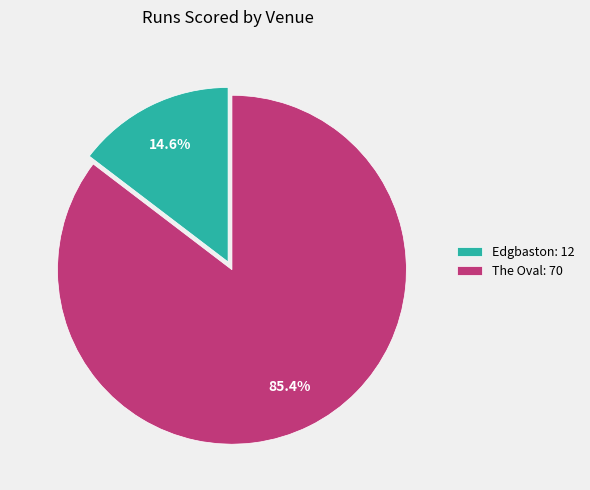

What is the majority slice?

The Oval